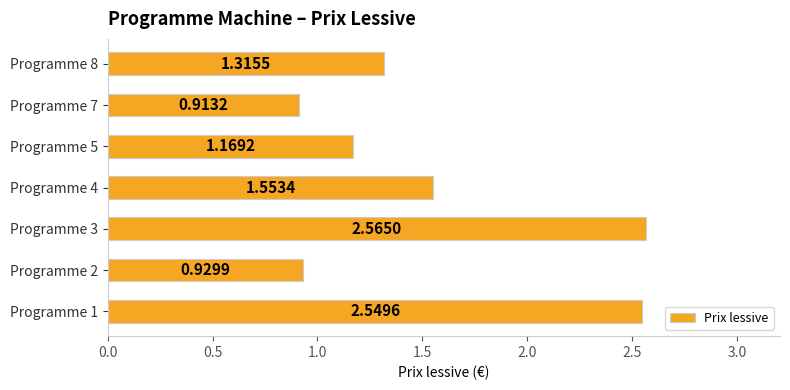

What is the sum of all values?

11.0